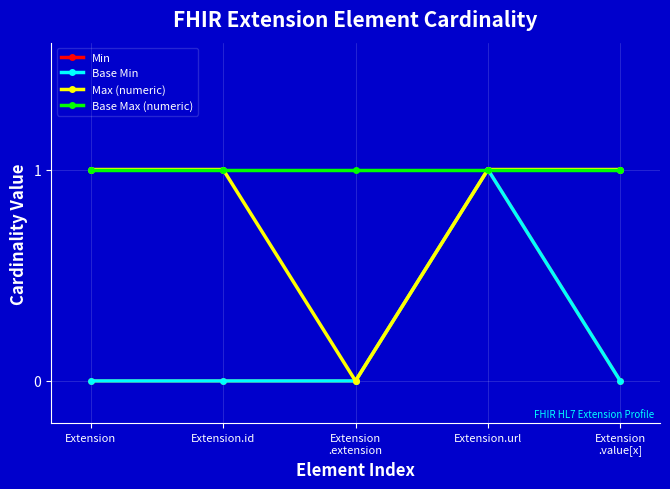

Does the chart have visible grid lines?

Yes